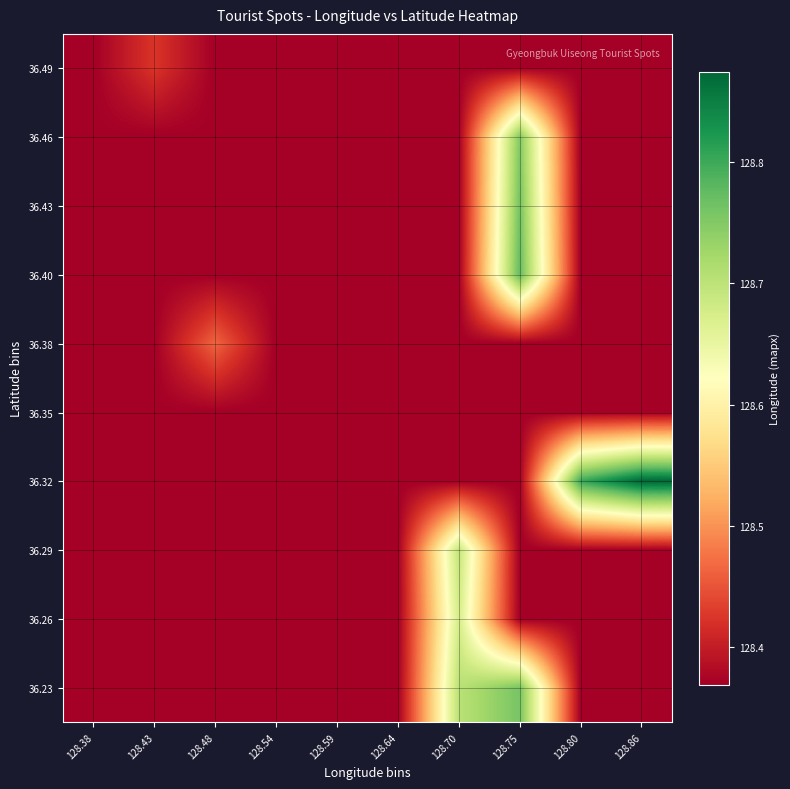

Which label corresponds to the largest value in the chart?

128.86